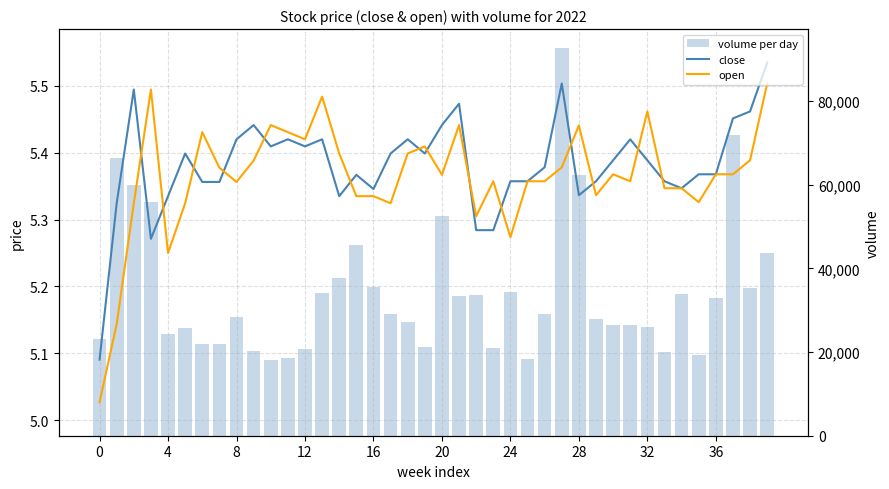

How many groups of bars are there?

40